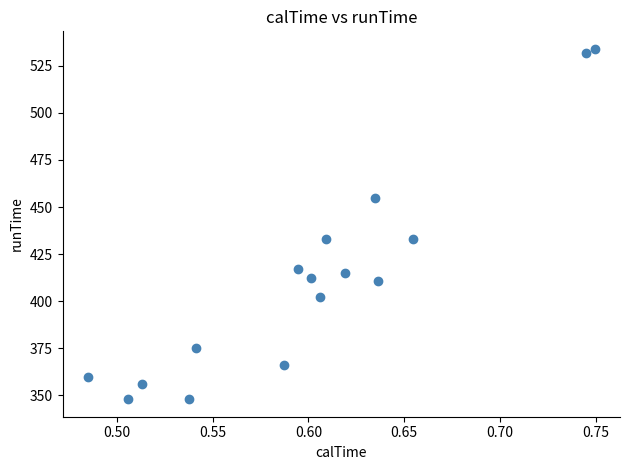

What is the range of Y values (max minus min)?

186.0